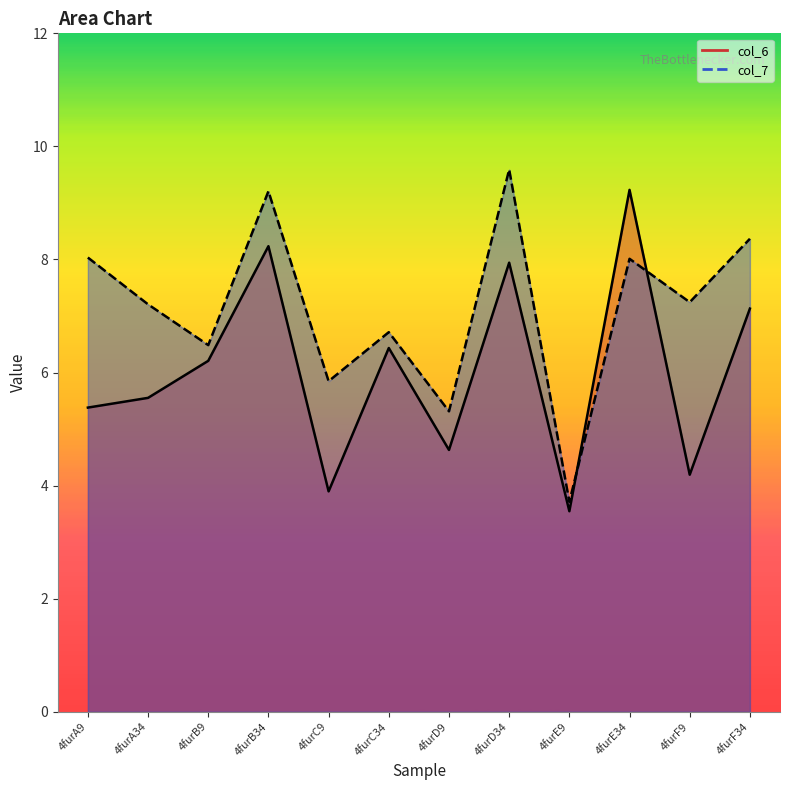

At which label does col_6 reach its peak?

4furE34